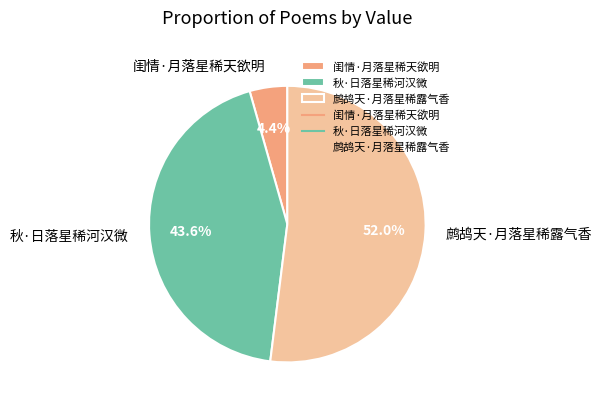

Which has a higher value, 闺情·月落星稀天欲明 or 鹧鸪天·月落星稀露气香?

鹧鸪天·月落星稀露气香